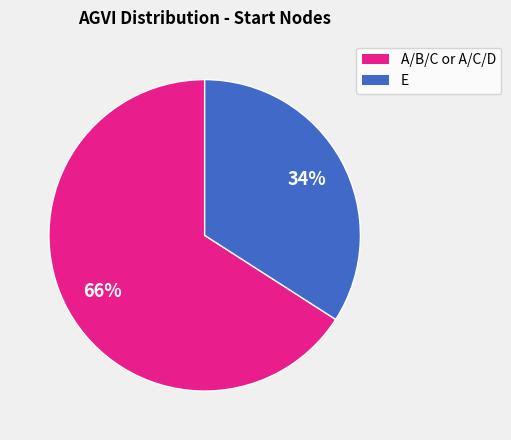

To the nearest percent, what is the average slice percentage?

50%